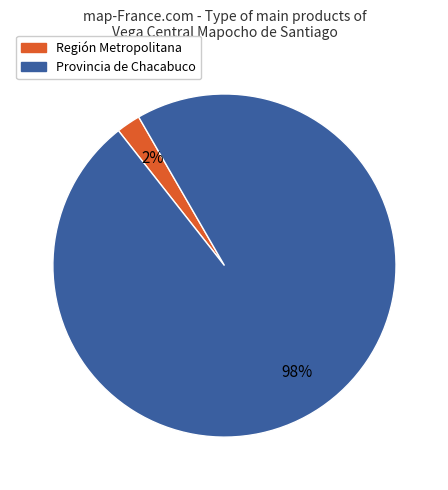

Between Región Metropolitana and Provincia de Chacabuco, which is larger?

Provincia de Chacabuco